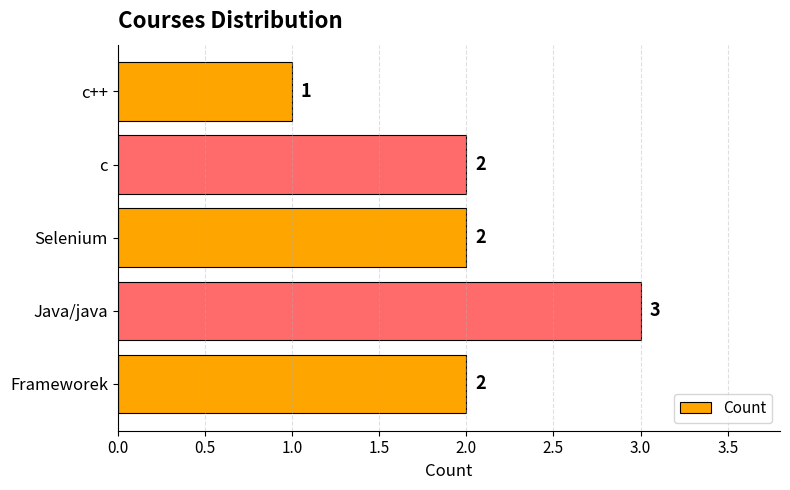

What is the sum of the values at Java/java and c?

5